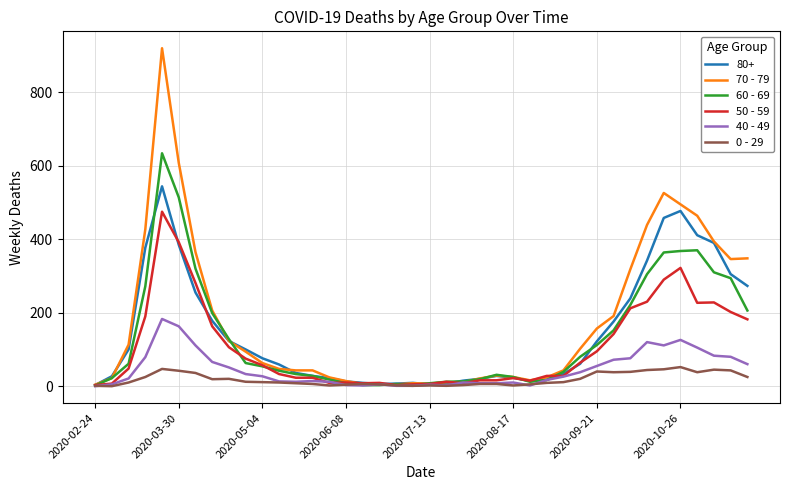

List the series in order of their peak value, lowest first.

0 - 29, 40 - 49, 50 - 59, 80+, 60 - 69, 70 - 79